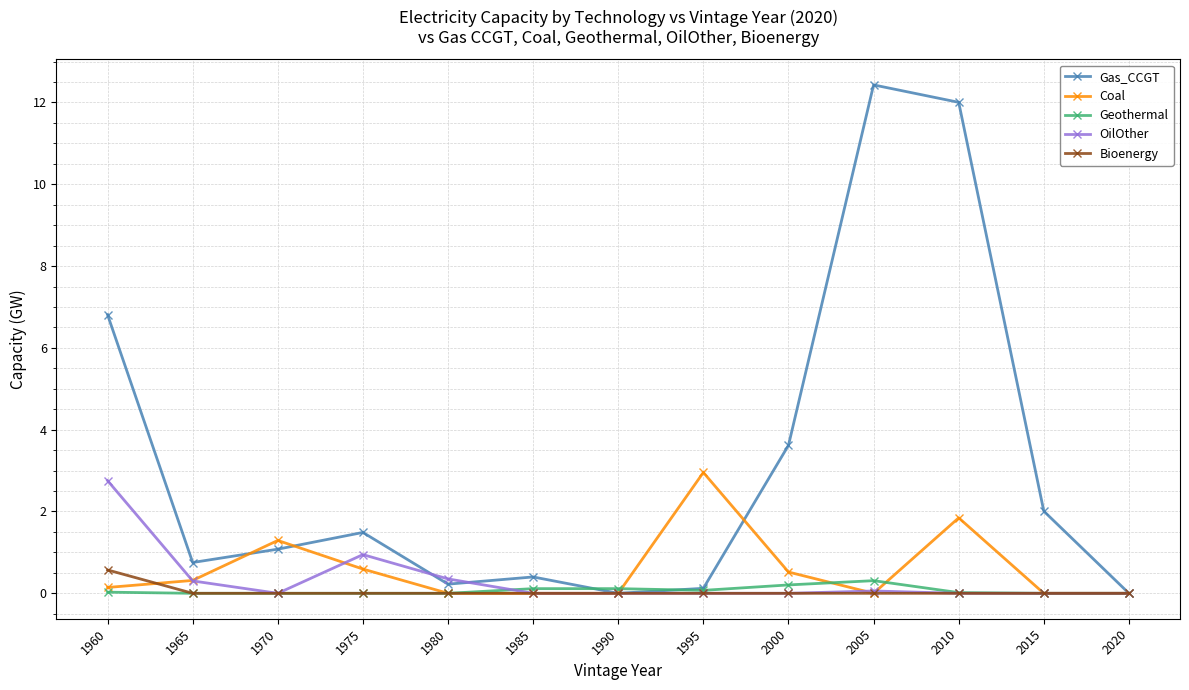

What is the maximum value for Gas_CCGT?

12.4